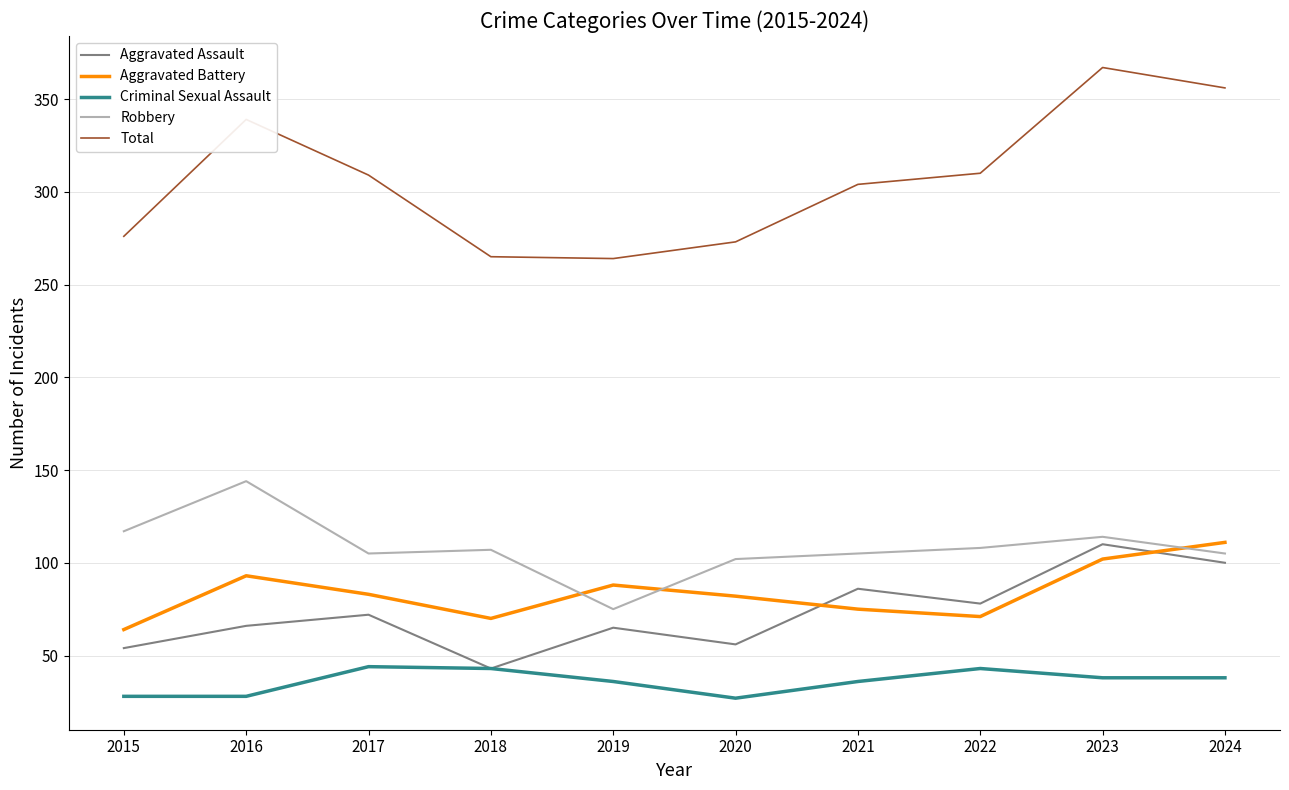

What is the difference between the second highest and second lowest values in the Total series?

91